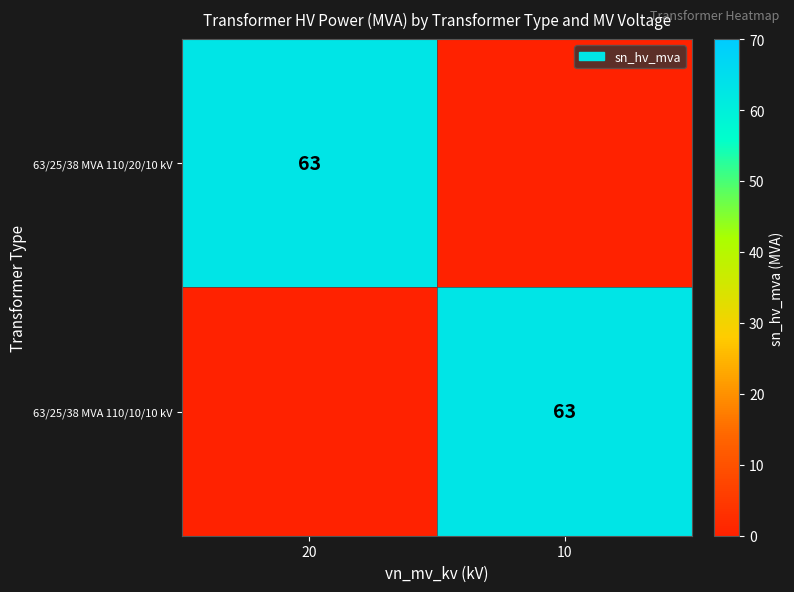

The 63/25/38 MVA 110/20/10 kV series shows 89 at 20. True or false?

False